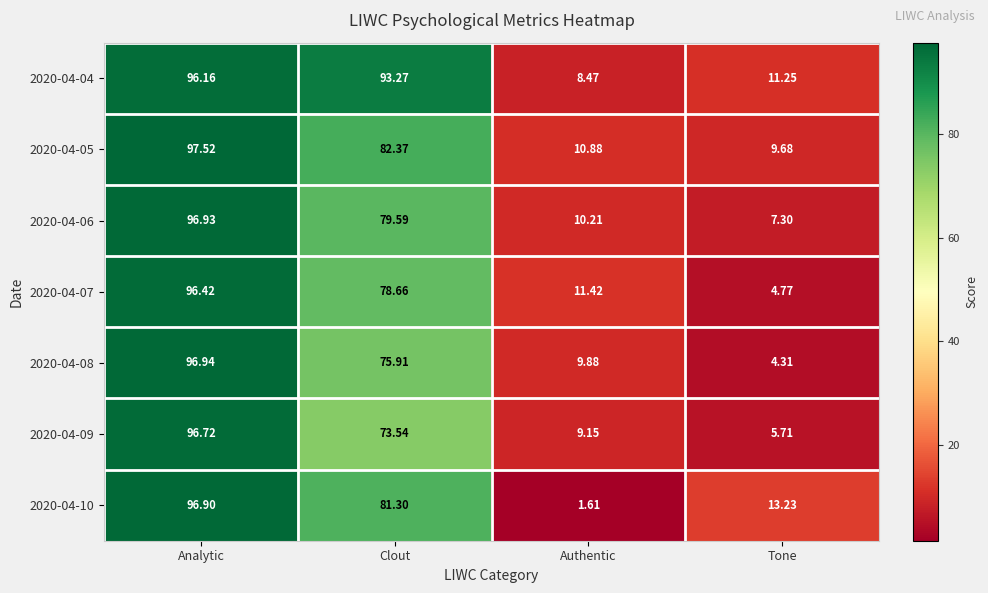

Rank the categories by 2020-04-07 value from highest to lowest.

Analytic, Clout, Authentic, Tone